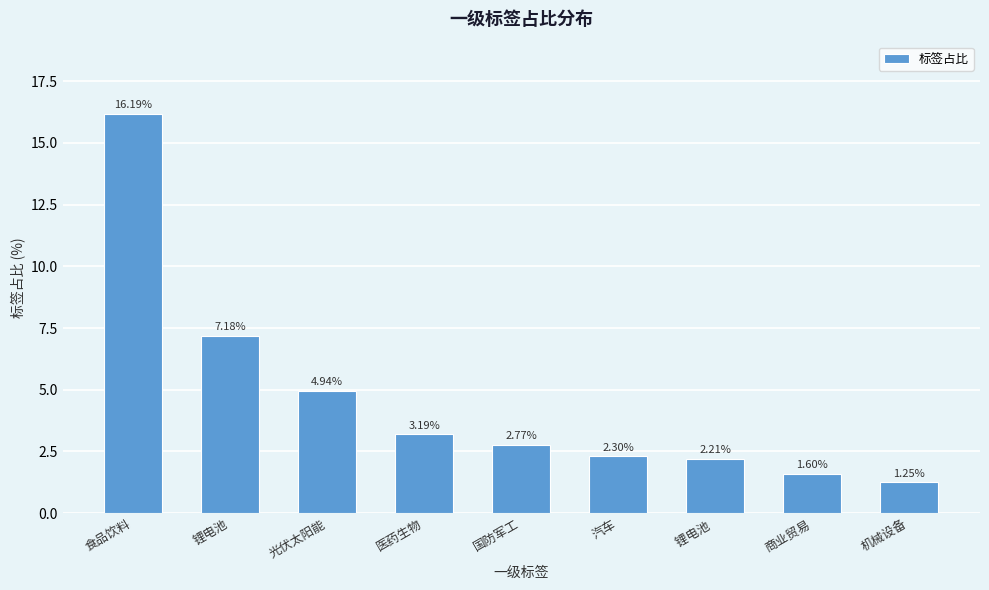

What is the sum of all values?

41.6